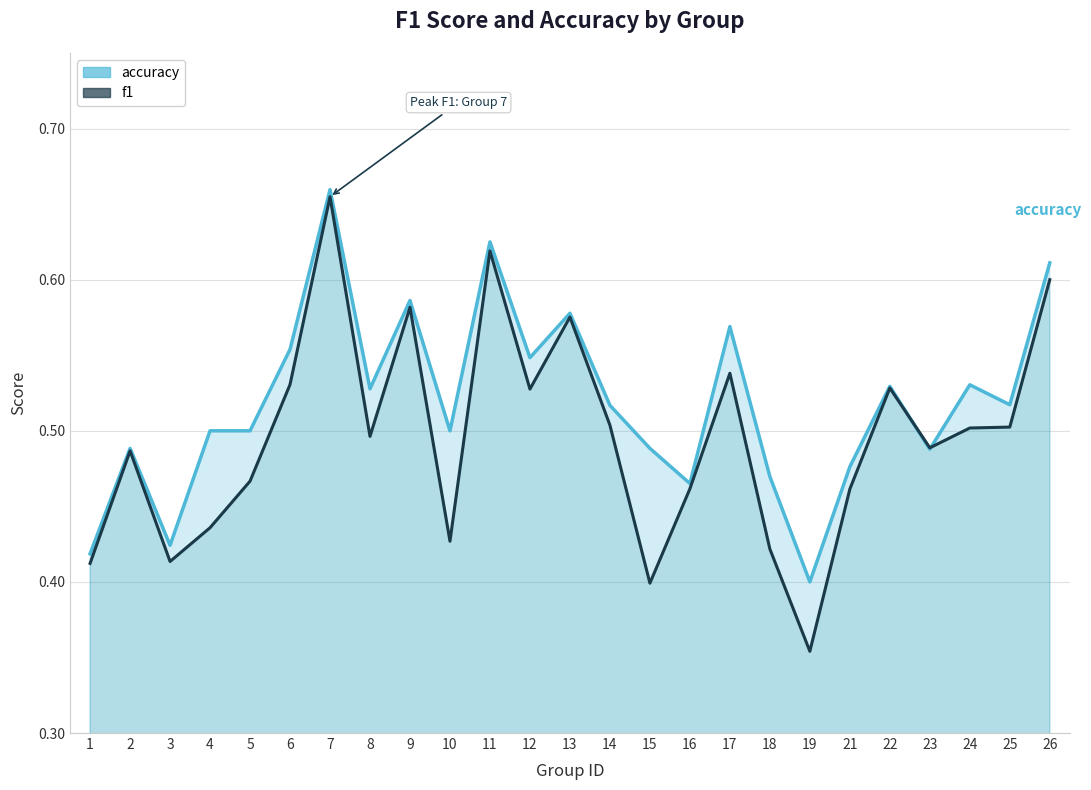

At which category is the sum across all series the highest?

7